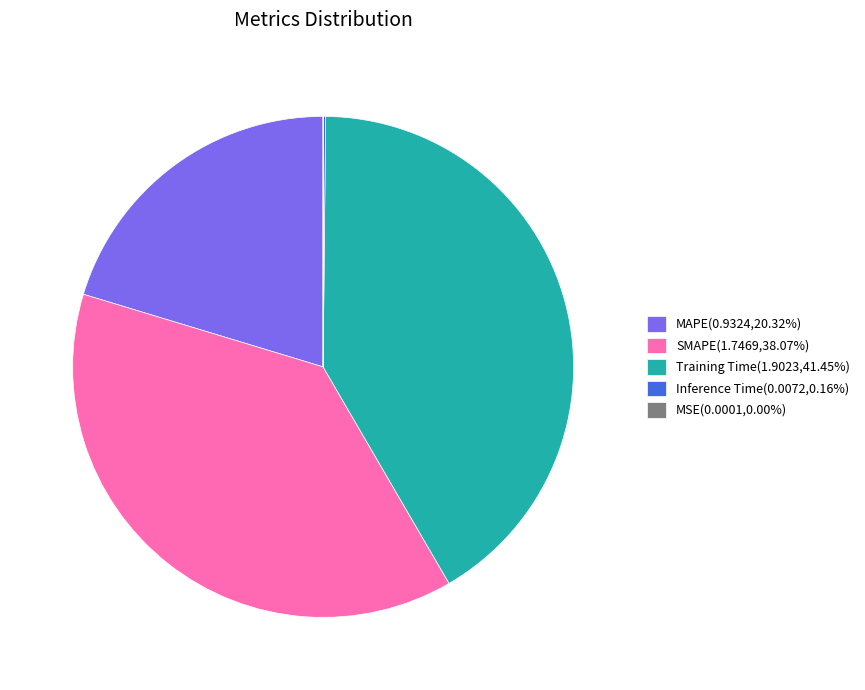

Between Training Time and SMAPE, which is larger?

Training Time